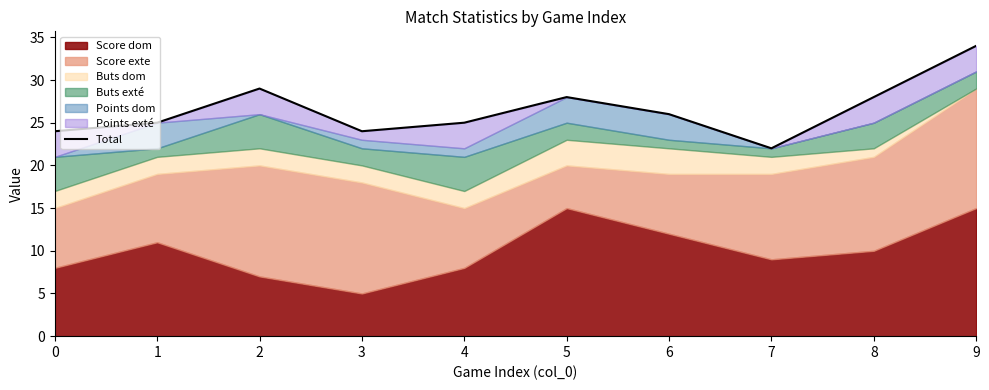

What is the ratio of the value at 9 to the value at 8?

1.2